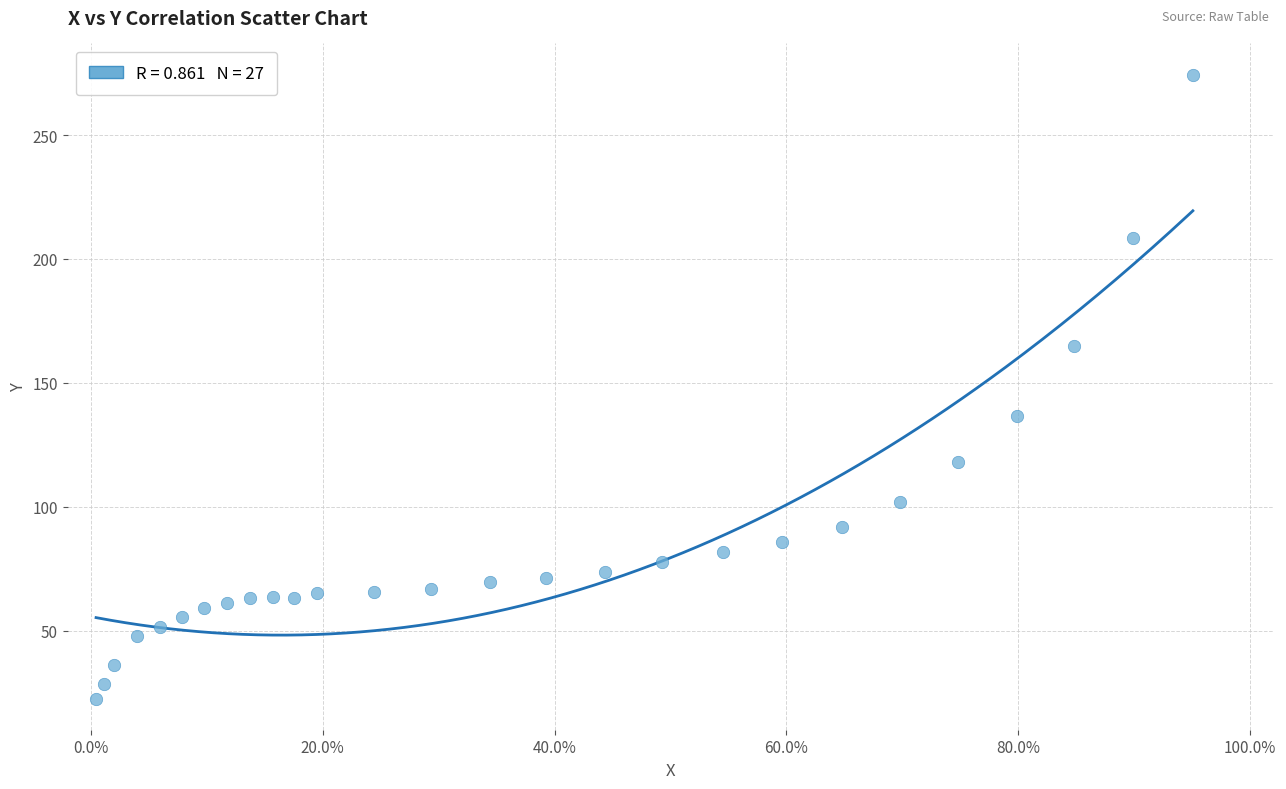

What is the range of Y values (max minus min)?

251.7